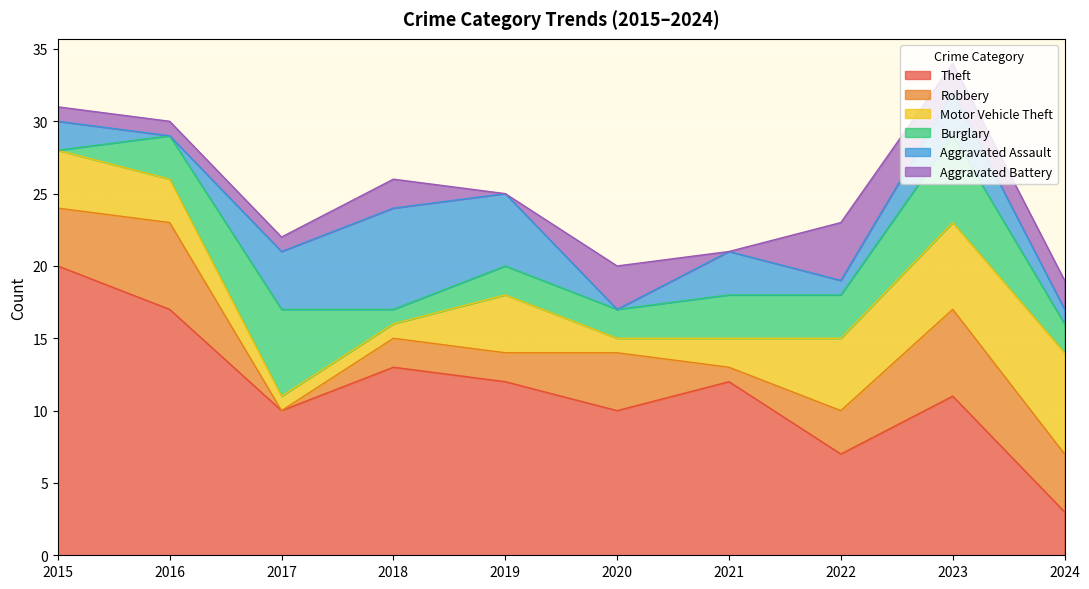

Read the Motor Vehicle Theft value at 2016.

3